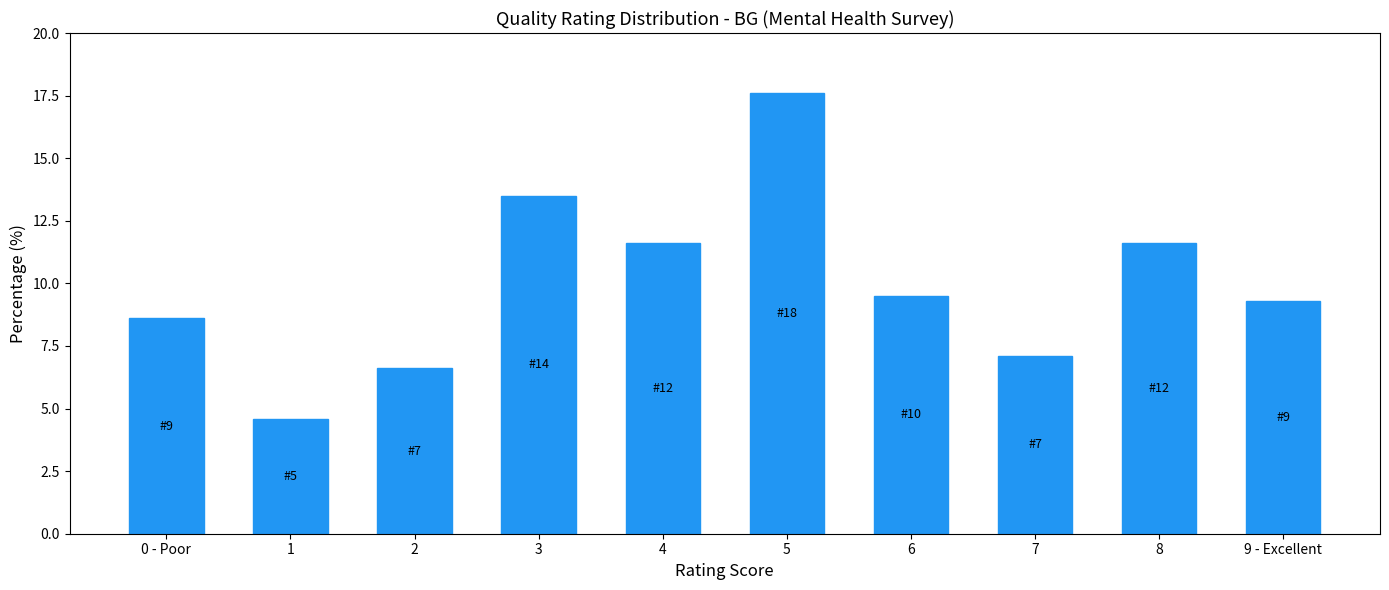

What is the difference between the maximum and minimum values?

13.0